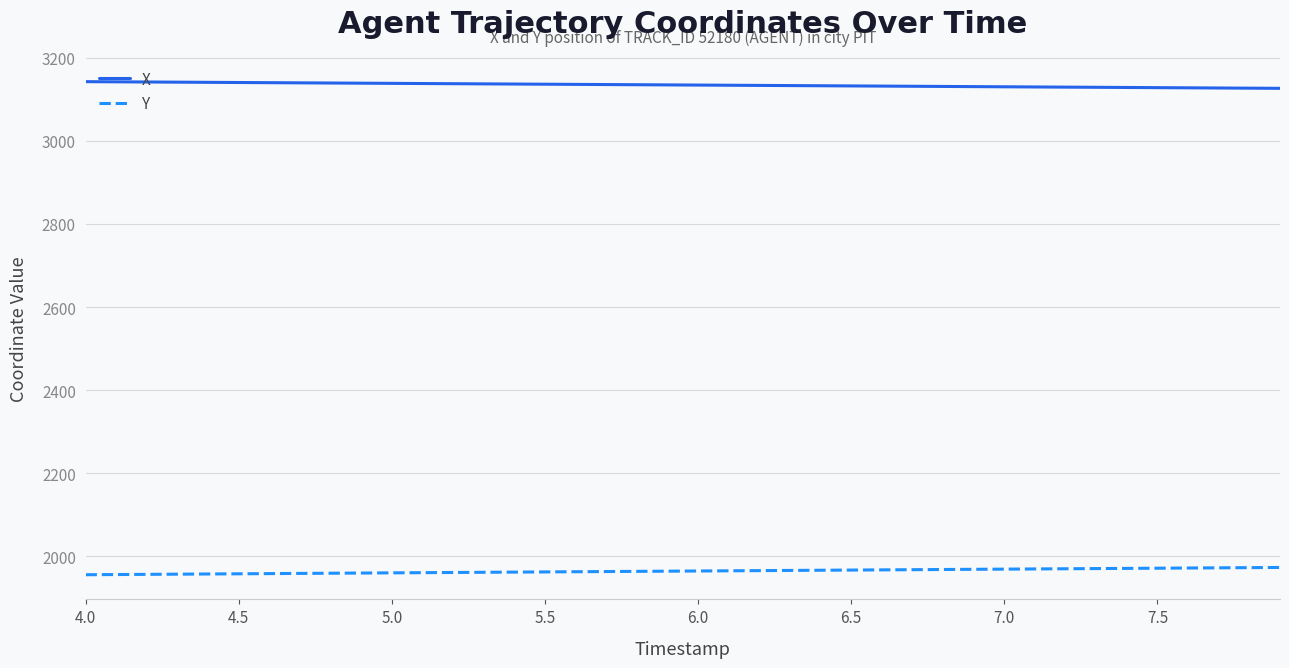

Rank the series by their maximum value, from highest to lowest.

X, Y